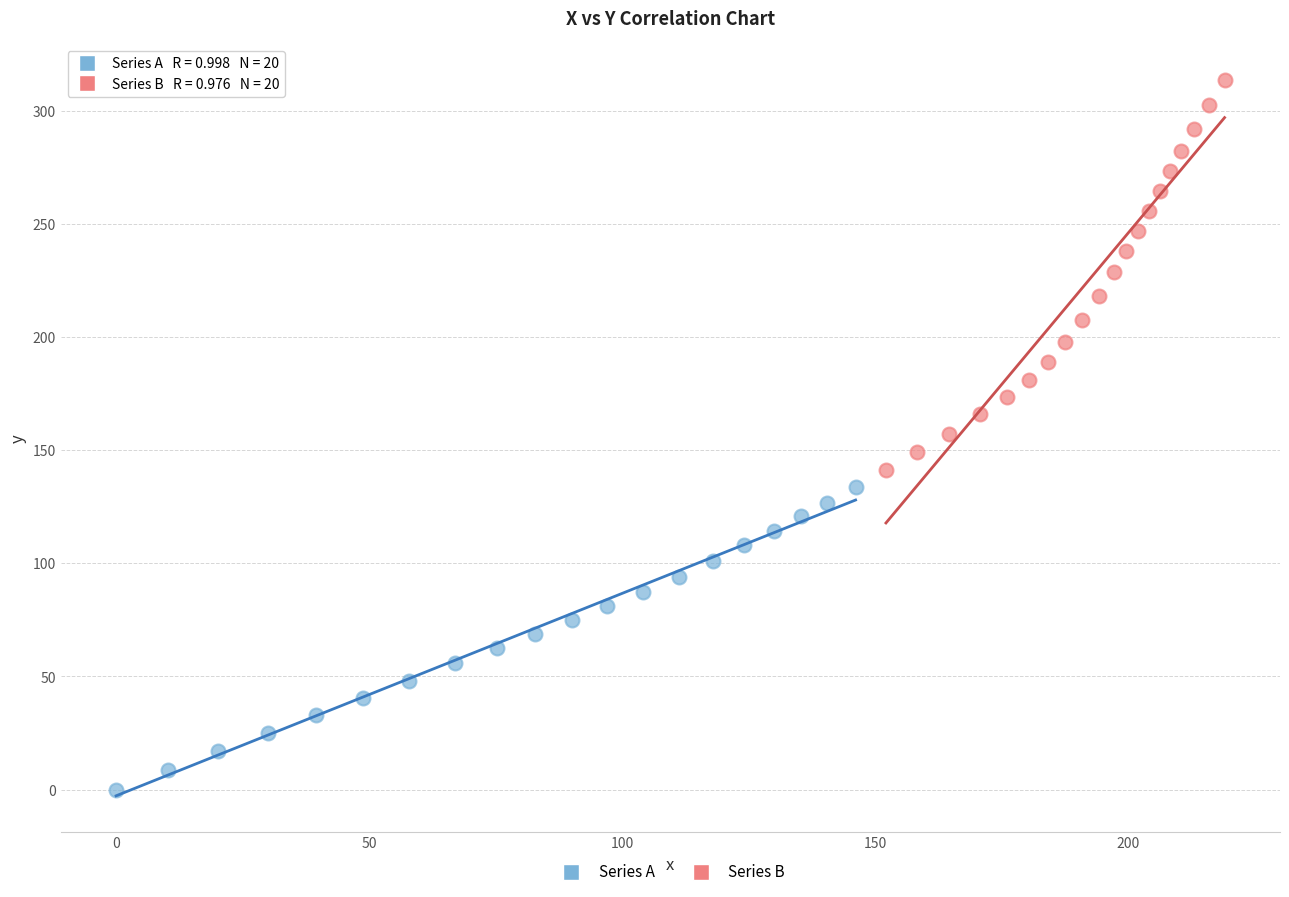

What are all the series names shown in the legend?

Series A, Series B